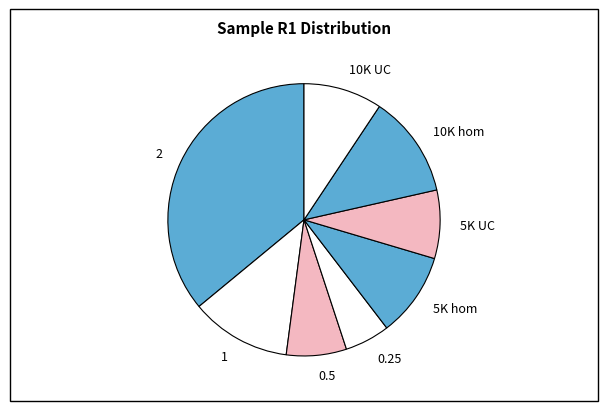

Is the sum of 10K hom and 10K UC greater than half?

No